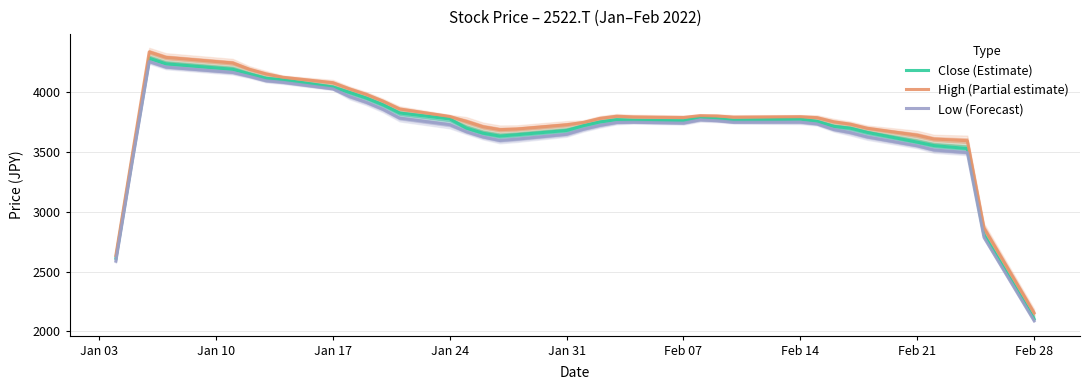

The value of Close (Estimate) at Jan 24 is 3776.2. True or false?

True